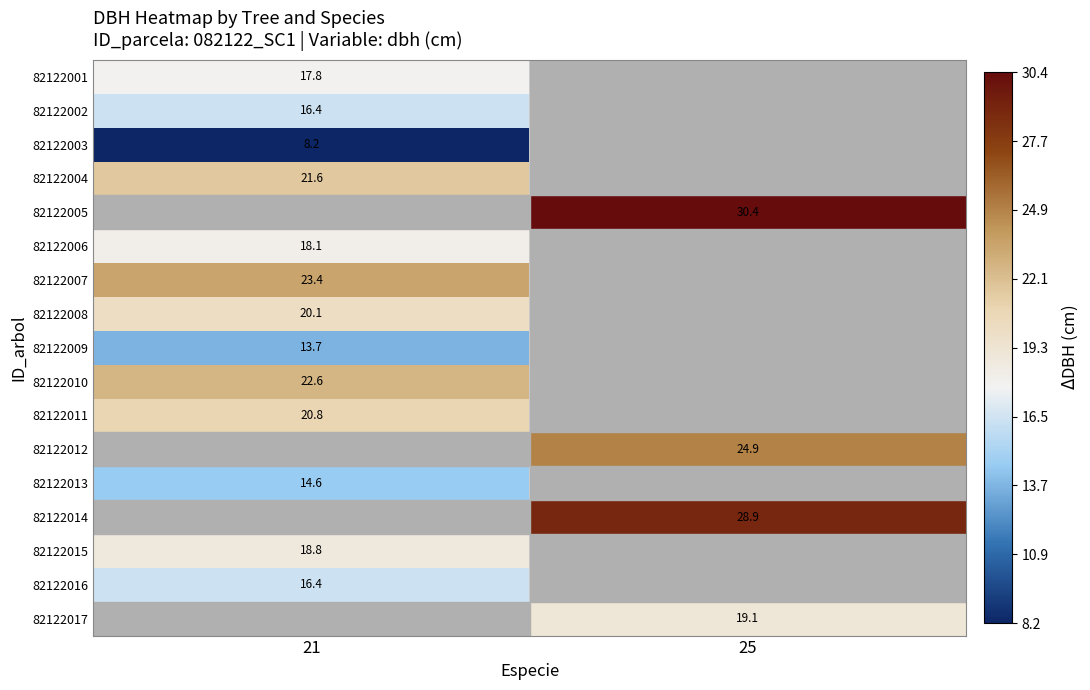

What is the difference between the highest and lowest values at 21?

15.3